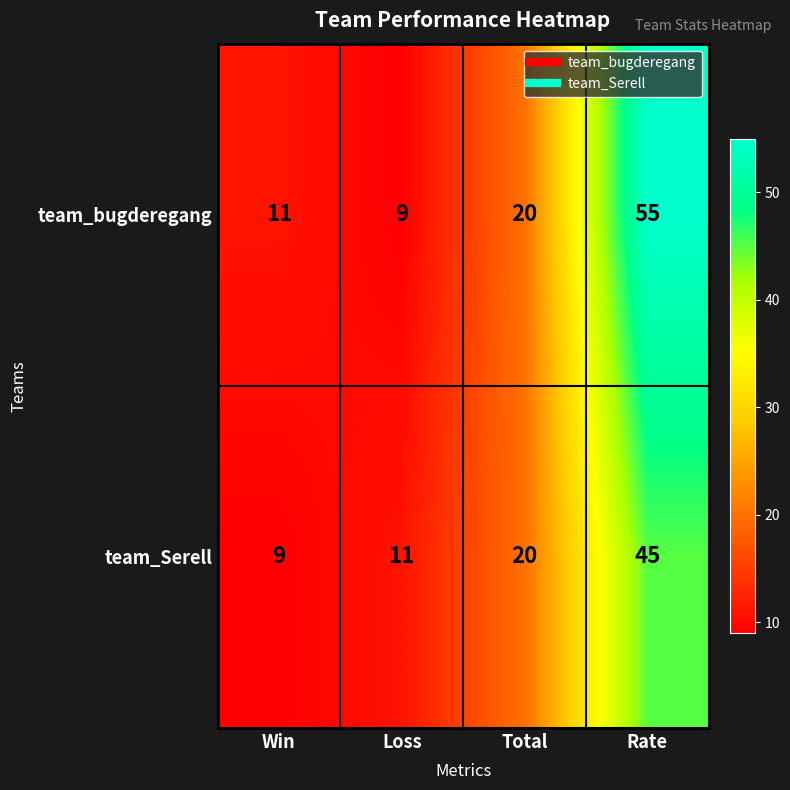

What is the total value across all series at Loss?

20